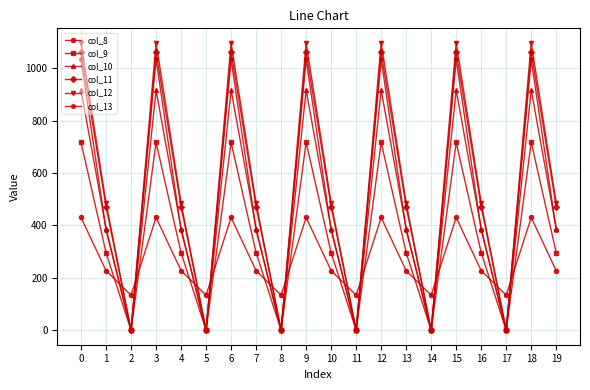

At which category does col_8 reach its first local peak?

3